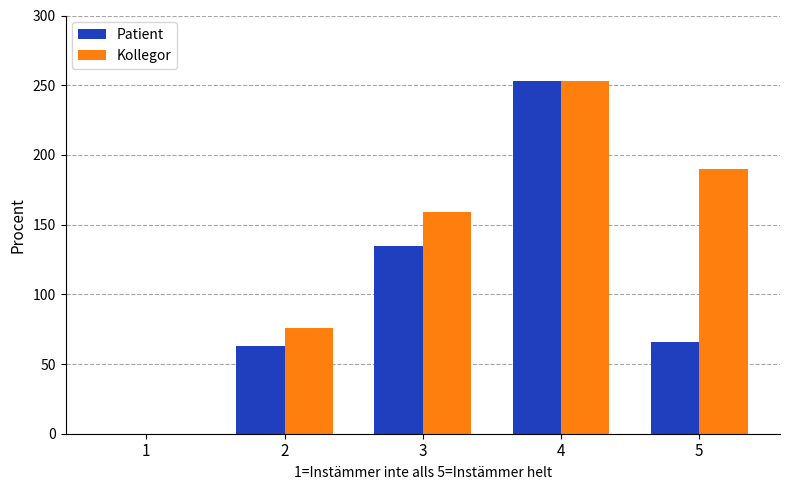

What is the sum of all Kollegor values?

678